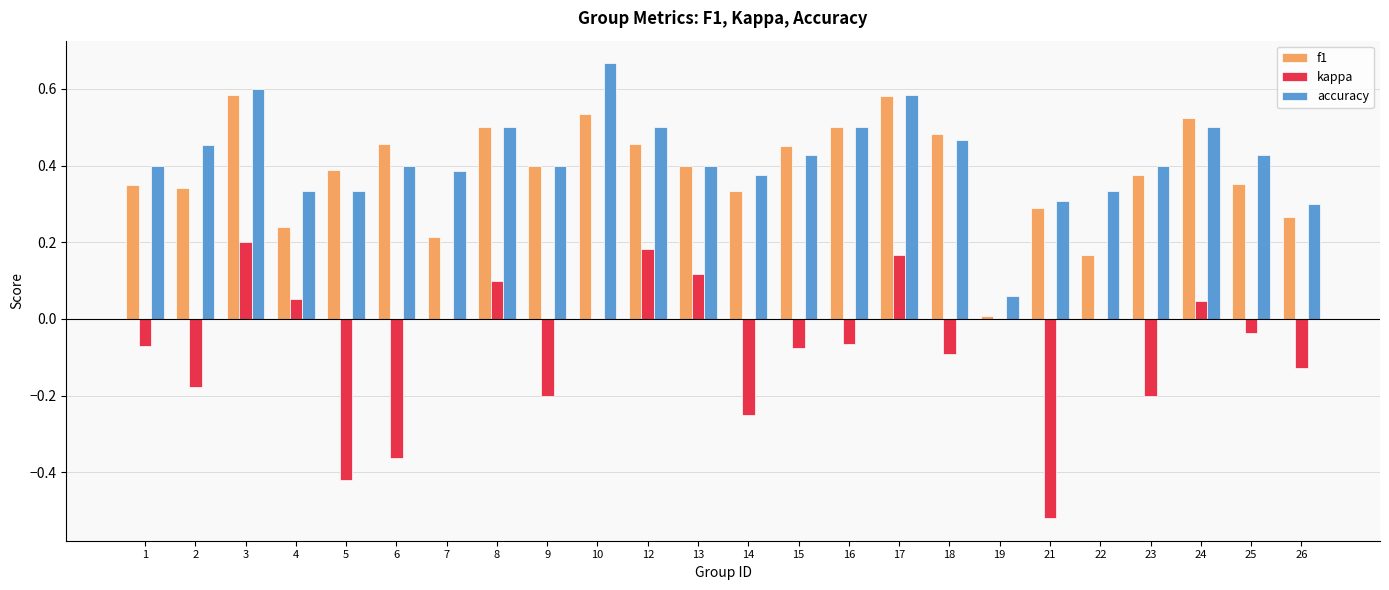

Between 14 and 17, which series saw the biggest shift?

kappa